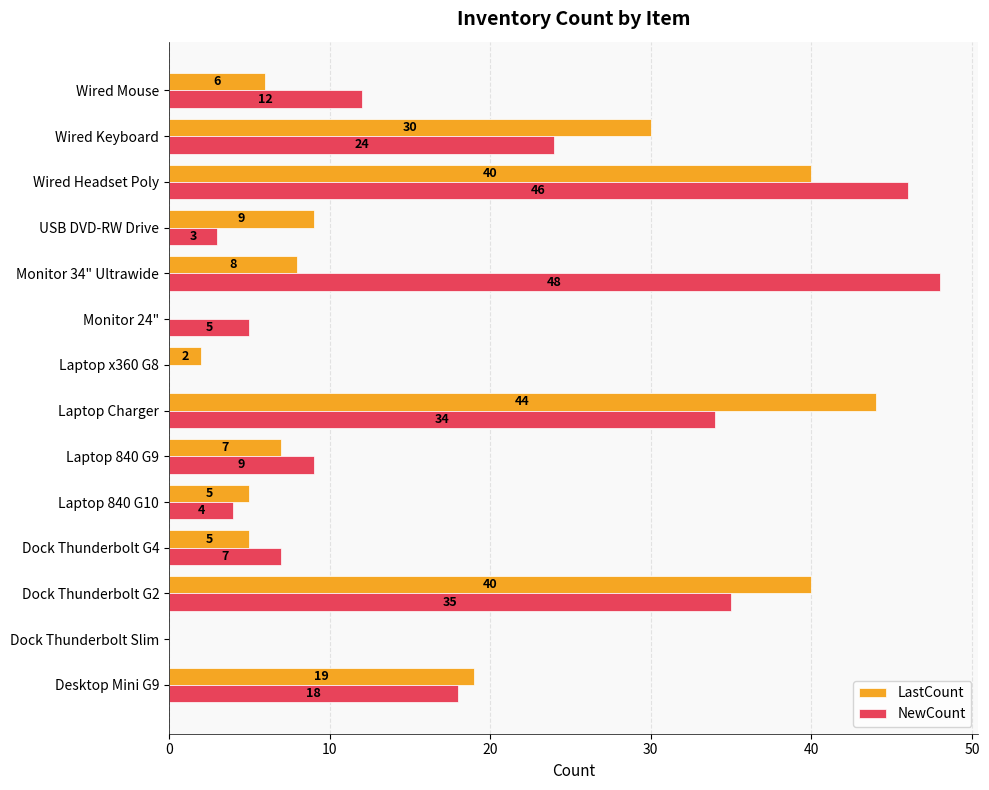

What is the maximum value shown in the chart?

48